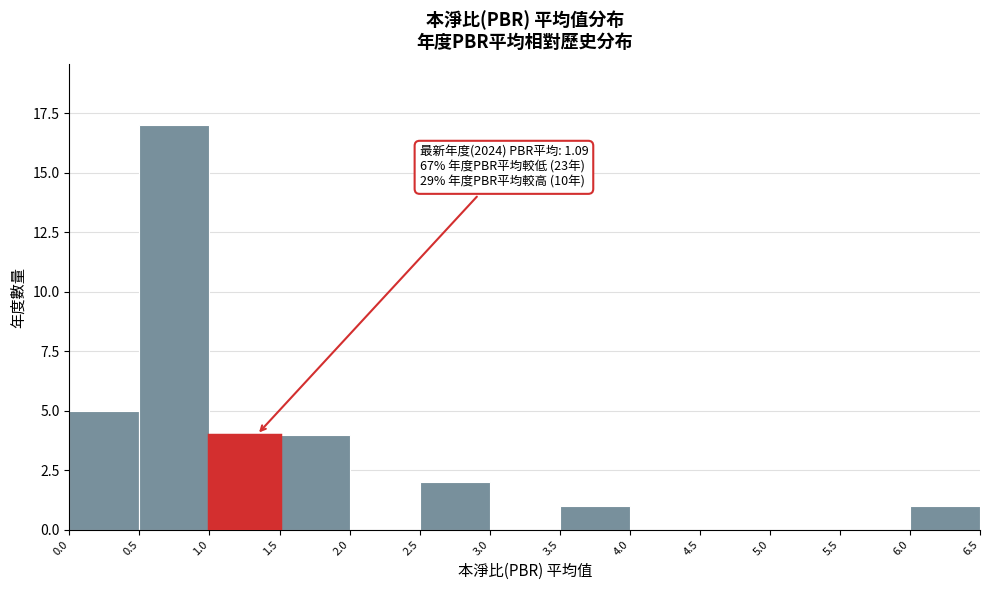

Which range on the x-axis has the tallest bar?

0.5 to 1.0